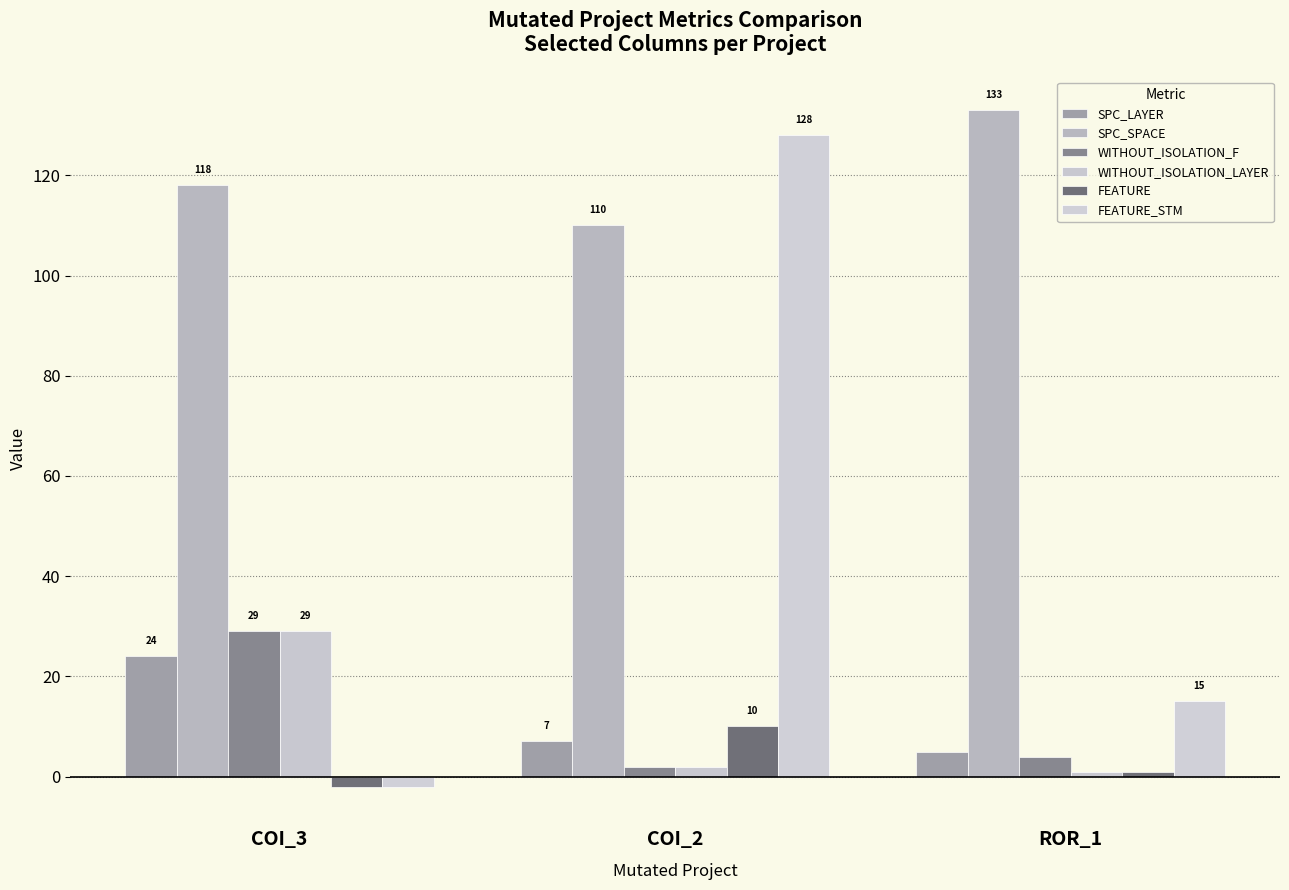

What position from the left is COI_2?

2